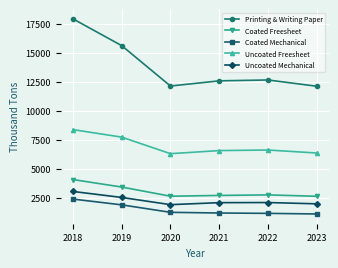

What is the difference between the second highest and minimum values in the Coated Mechanical series?

784.1